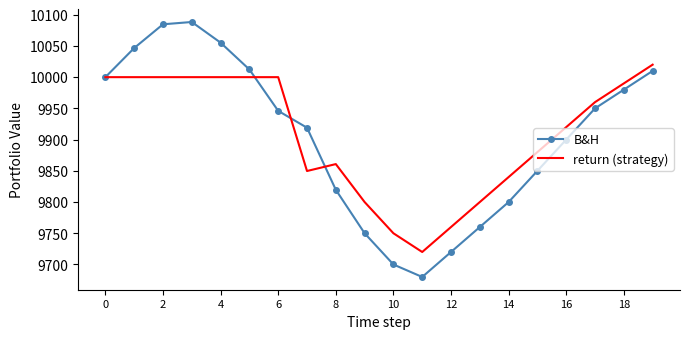

Which series has the widest spread of values?

B&H